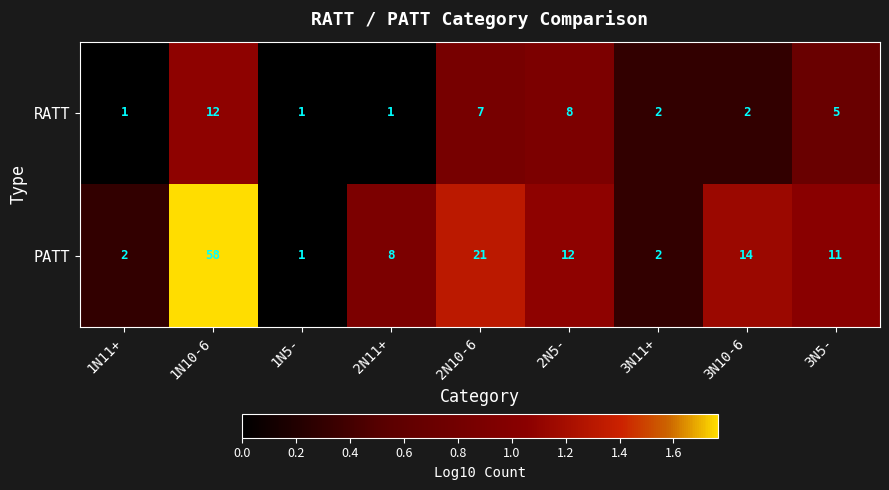

What is the difference between the RATT values at 3N11+ and 3N5-?

3